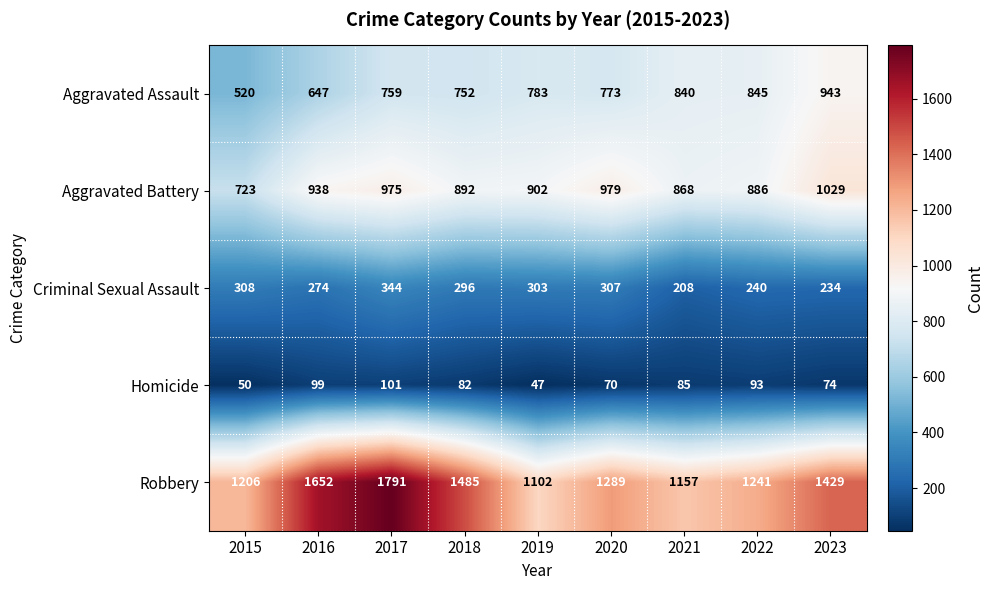

At how many categories does at least one series exceed 1592?

2